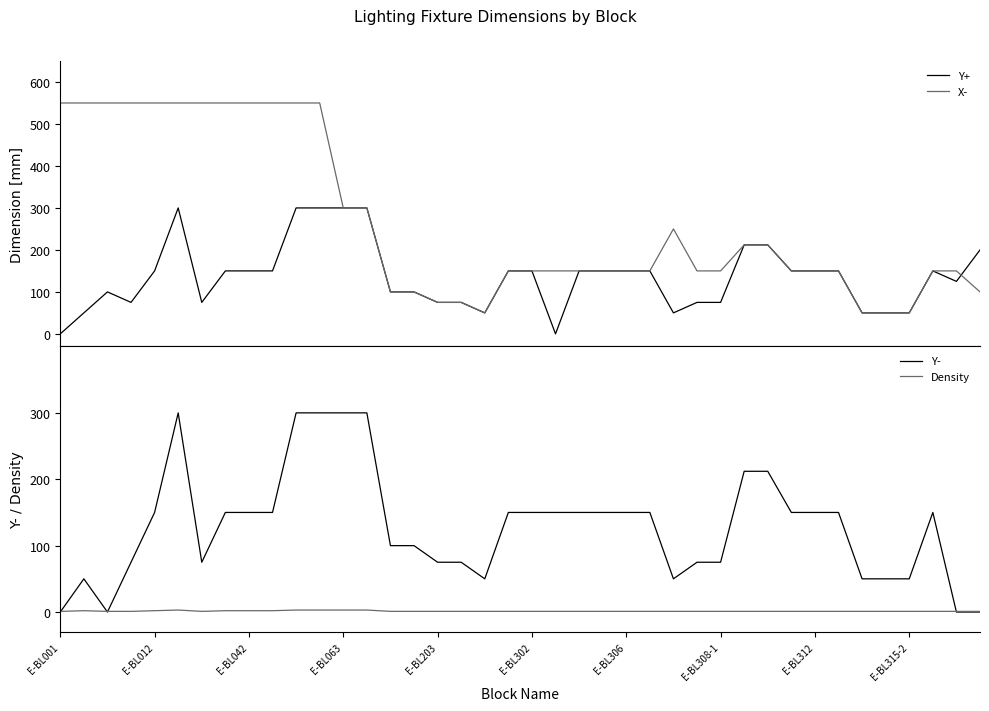

What is the maximum value for Y+?

300